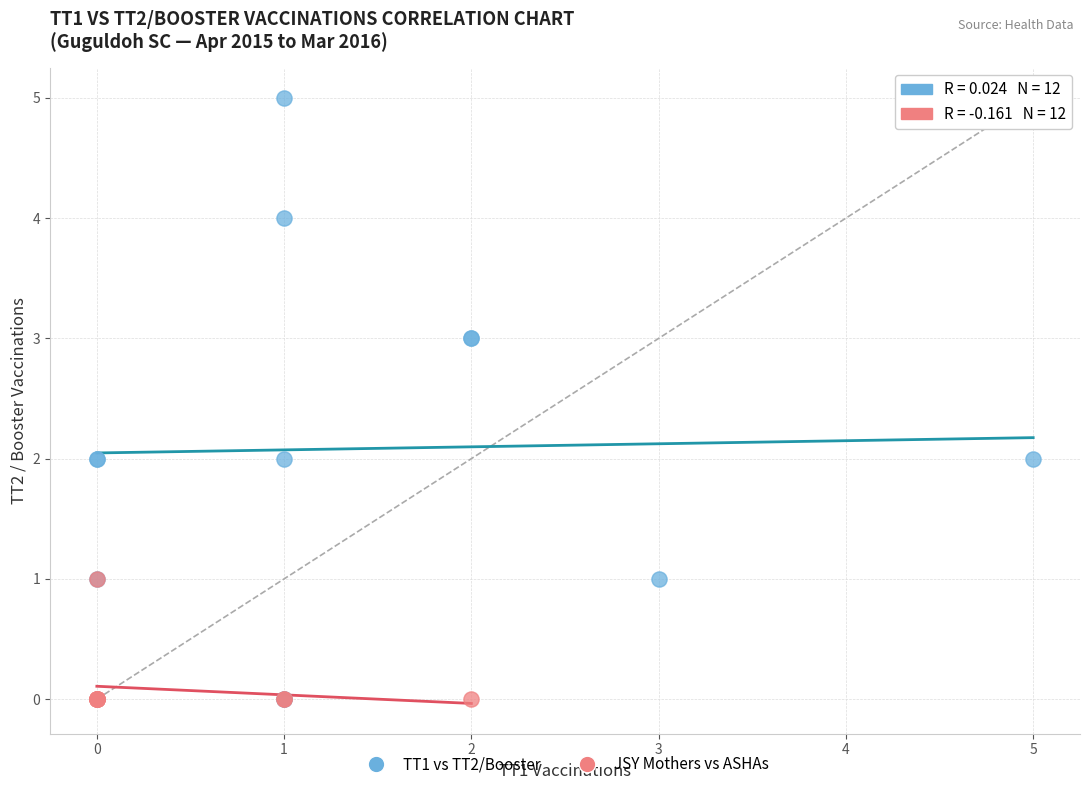

Which series has the widest spread of Y values?

TT1 vs TT2/Booster